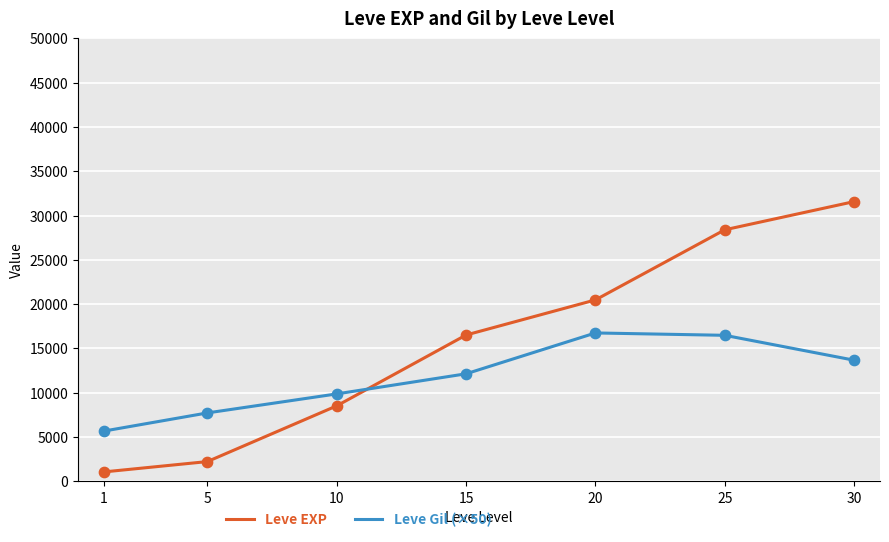

What is the difference between the highest and lowest values at 20?

3730.0